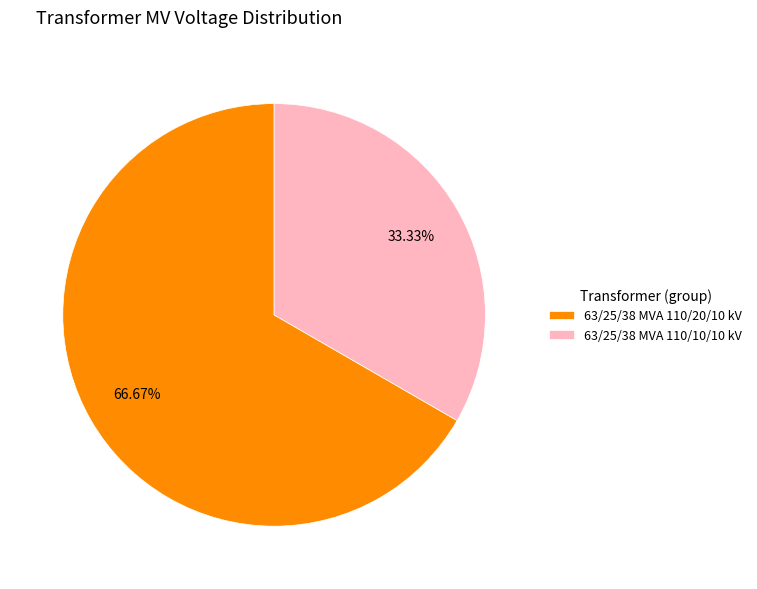

To the nearest percent, what is the difference between the largest and smallest slice percentages?

33%